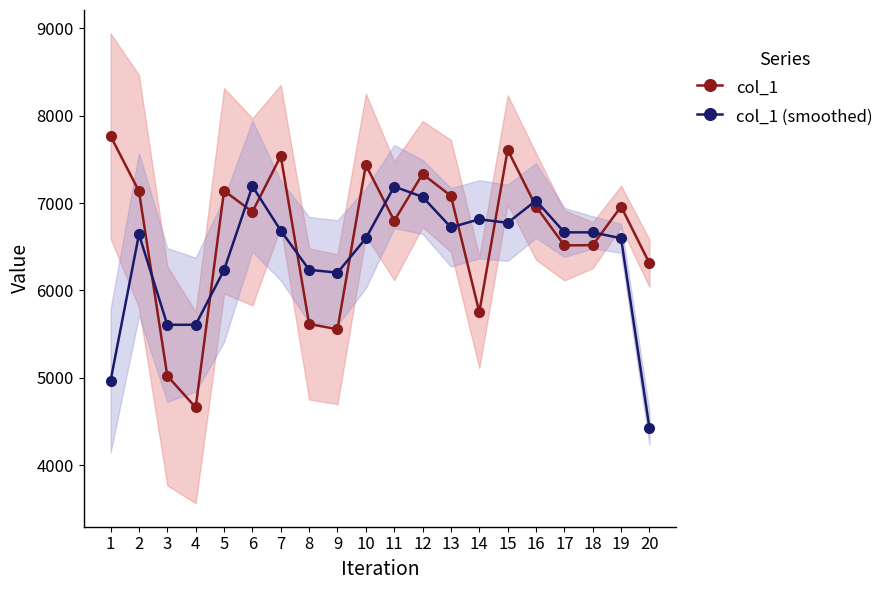

The value of col_1 (smoothed) at 17 is 4621.2. True or false?

False